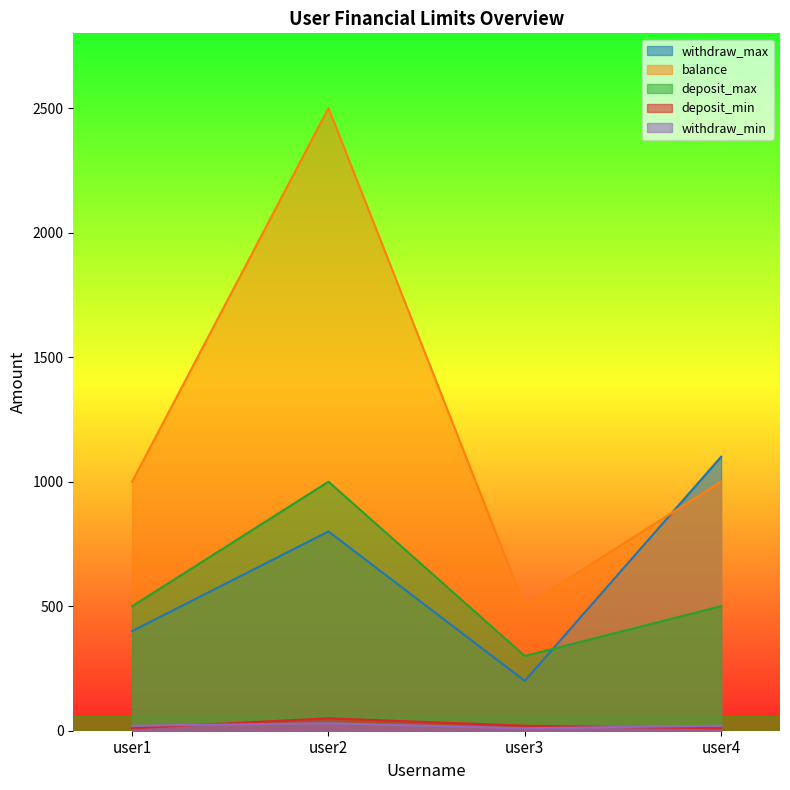

Count the deposit_max values in the range 500 to 1000.

3